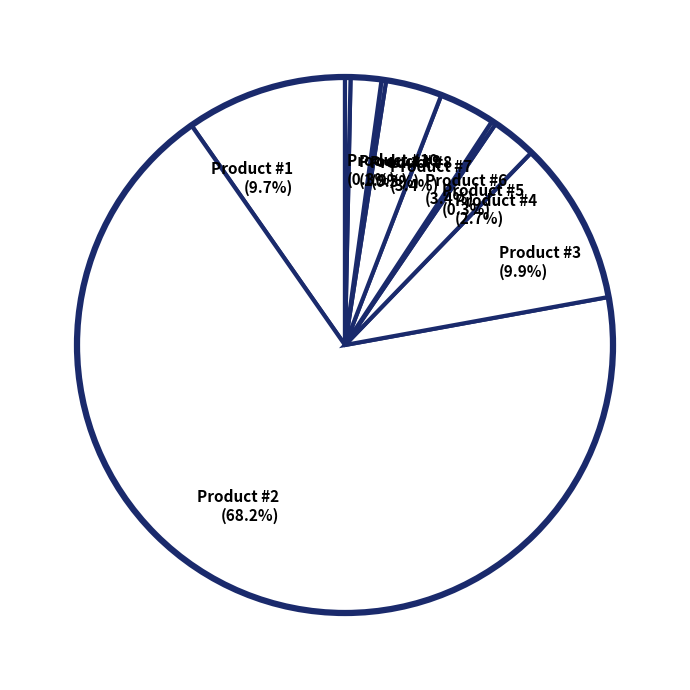

Which slice is the largest?

Product #2 (68.2%)